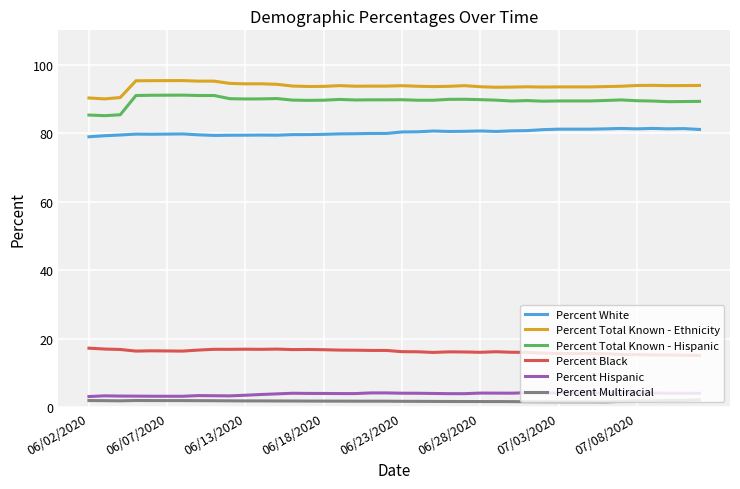

What is the maximum value for Percent Multiracial?

2.2